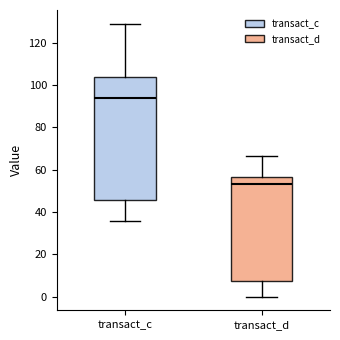

Which box is the tallest, from its lower edge to its upper edge?

transact_c